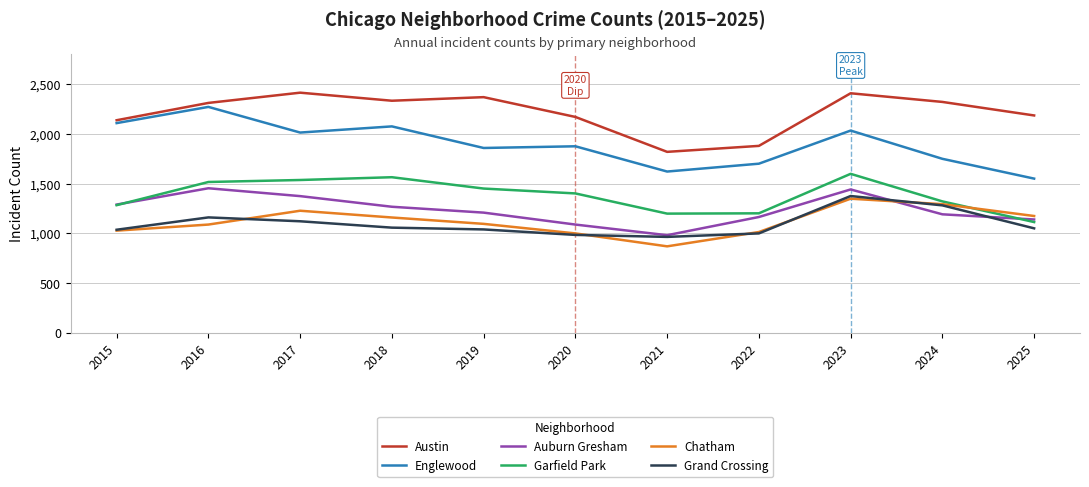

Is the value of Chatham at 2025 greater than the value of Grand Crossing at 2017?

Yes